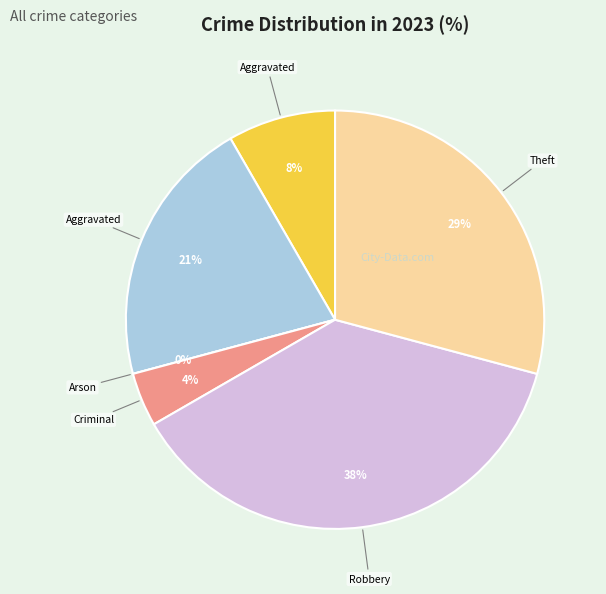

What is the ratio of the value at Theft to the value at Aggravated Battery?

1.4